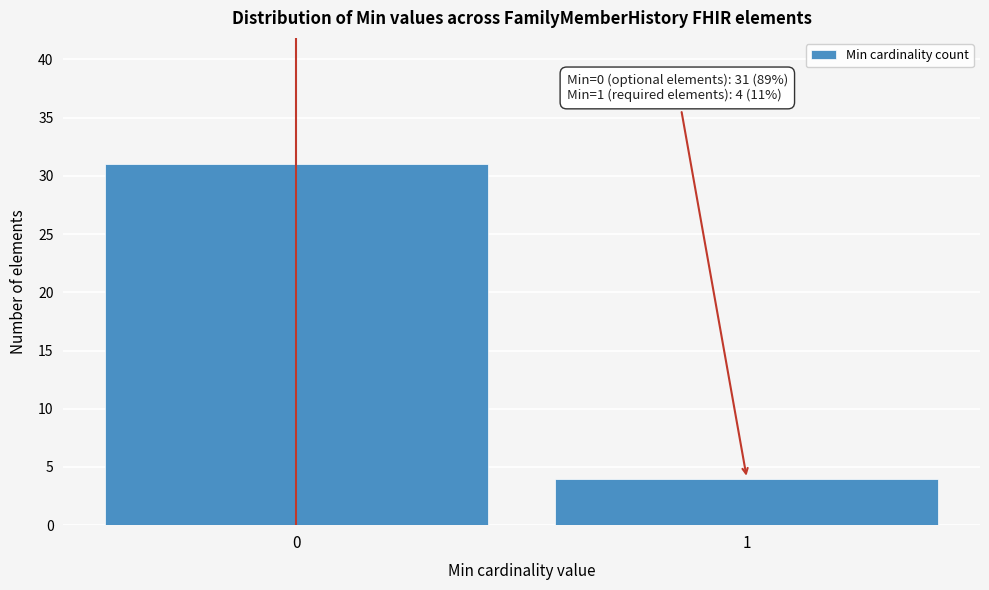

Reading left to right, extract all data points from this chart.

0=31	1=4